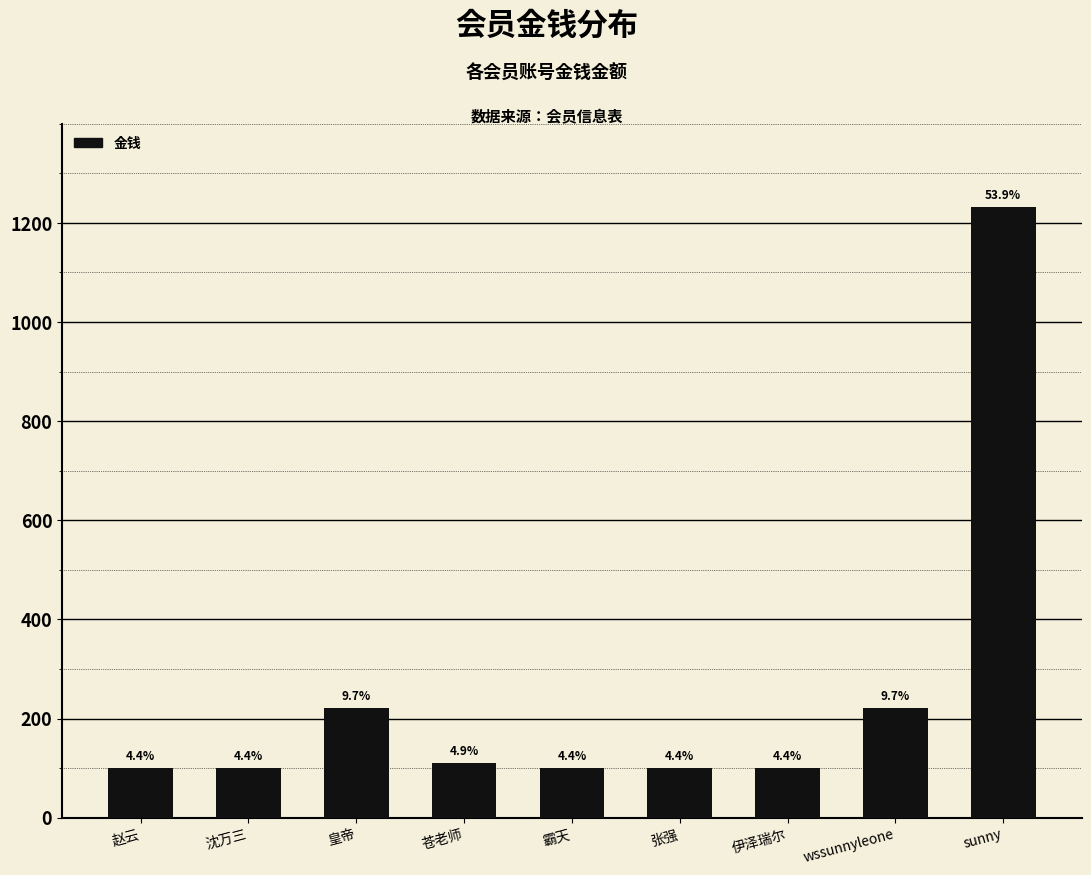

Between 赵云 and 苍老师, which is larger?

苍老师